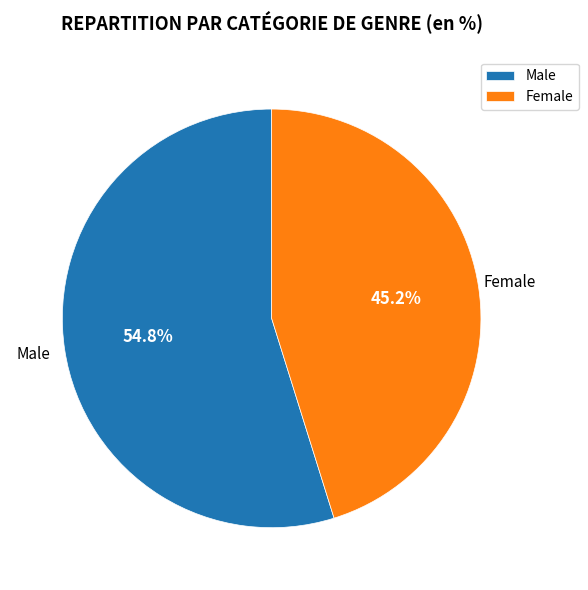

What is the ratio of the value at Female to the value at Male?

0.8